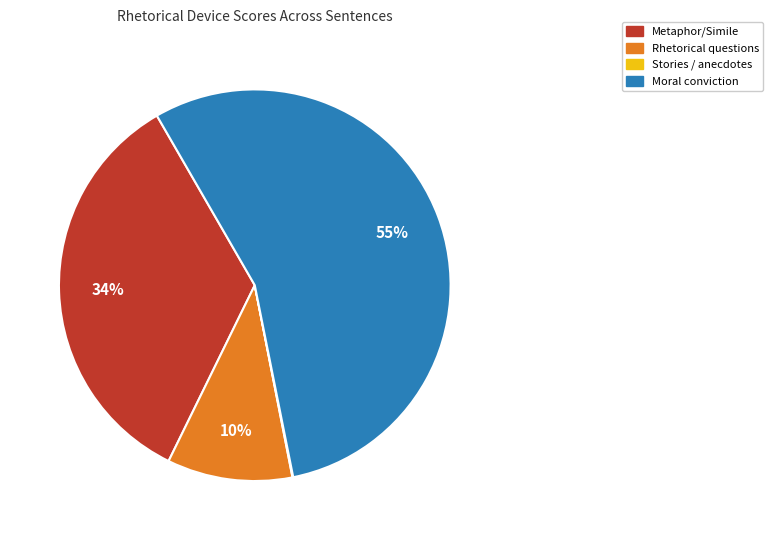

Is there any slice that represents more than half of the pie?

Yes